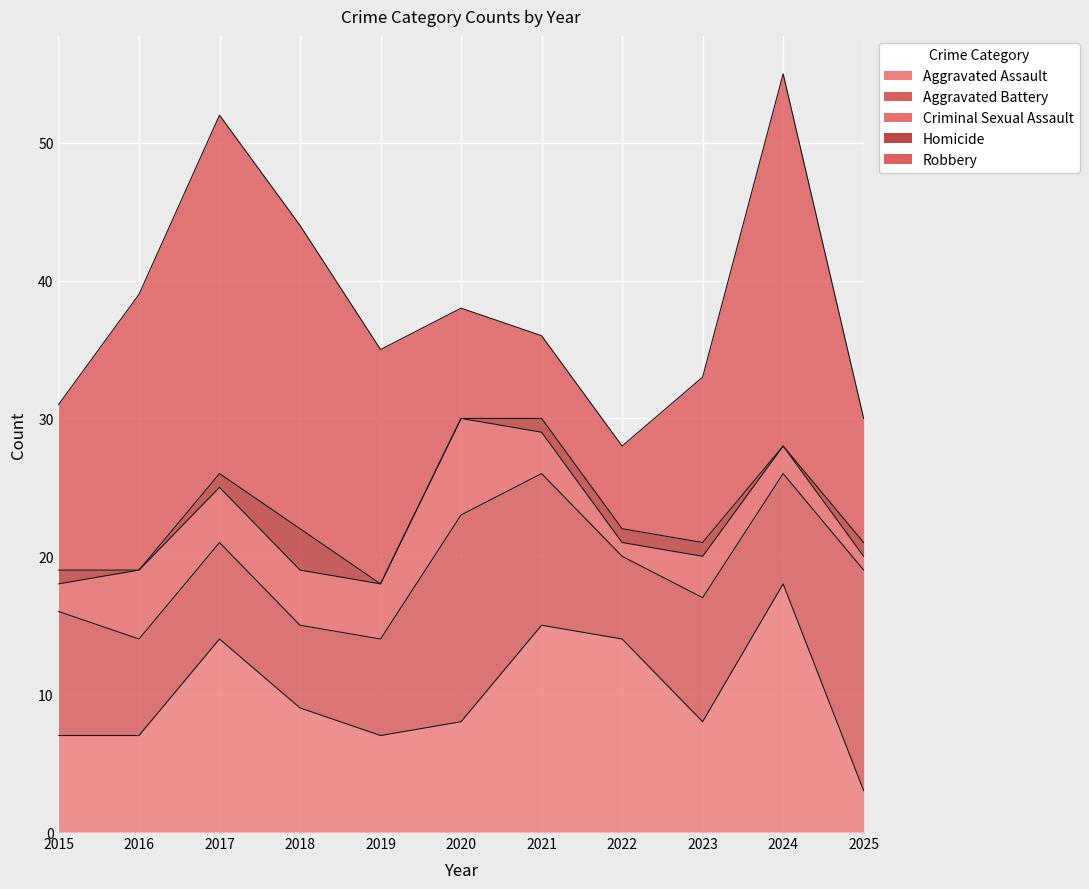

True or false: Criminal Sexual Assault has more than 1 points higher than both neighbors.

True